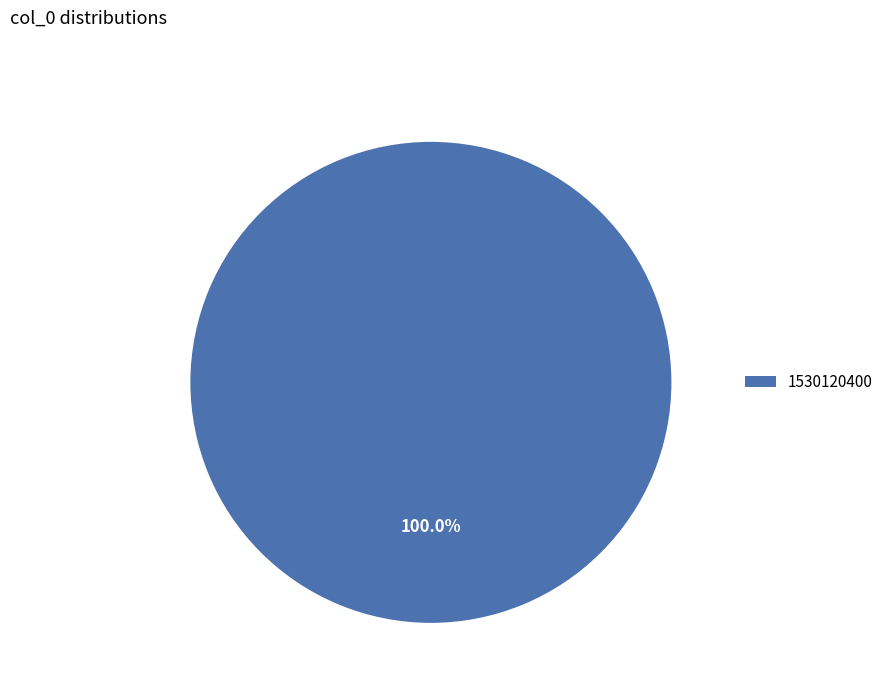

Rank the categories by value from highest to lowest.

1530120400